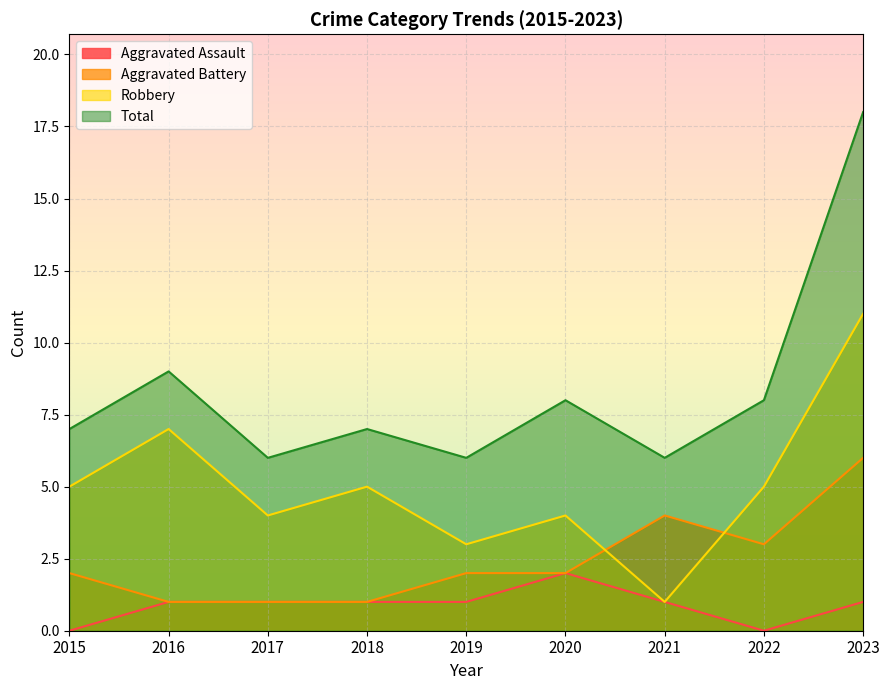

How many lines are shown in the chart?

4